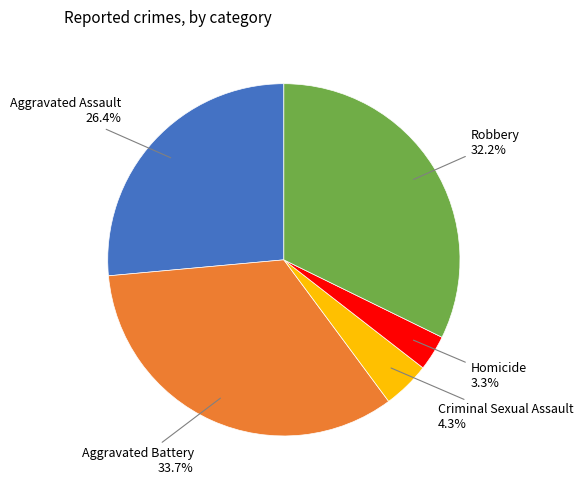

Is there any slice that represents more than half of the pie?

No